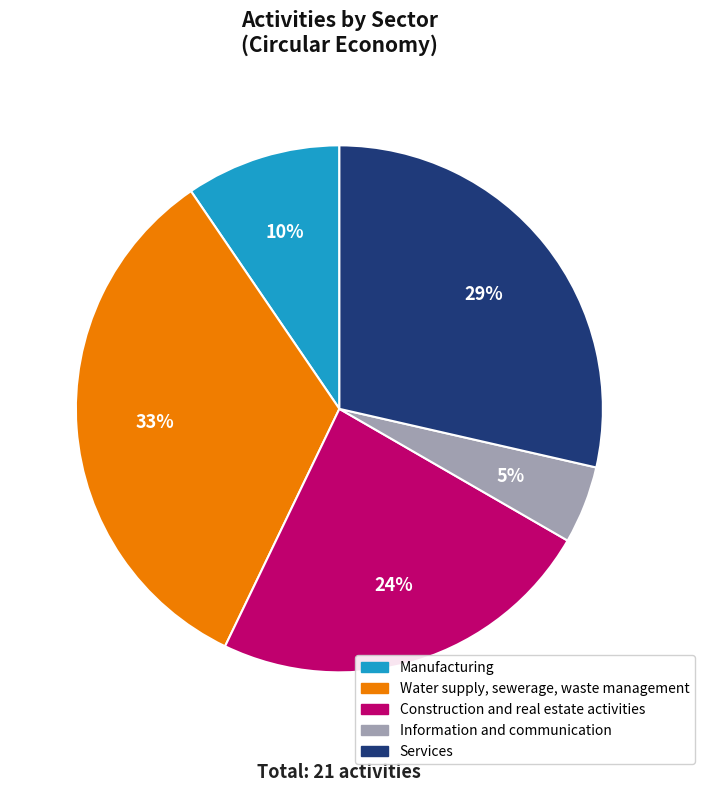

Do Water supply, sewerage, waste management and Construction and real estate activities together represent more than half of the pie?

Yes